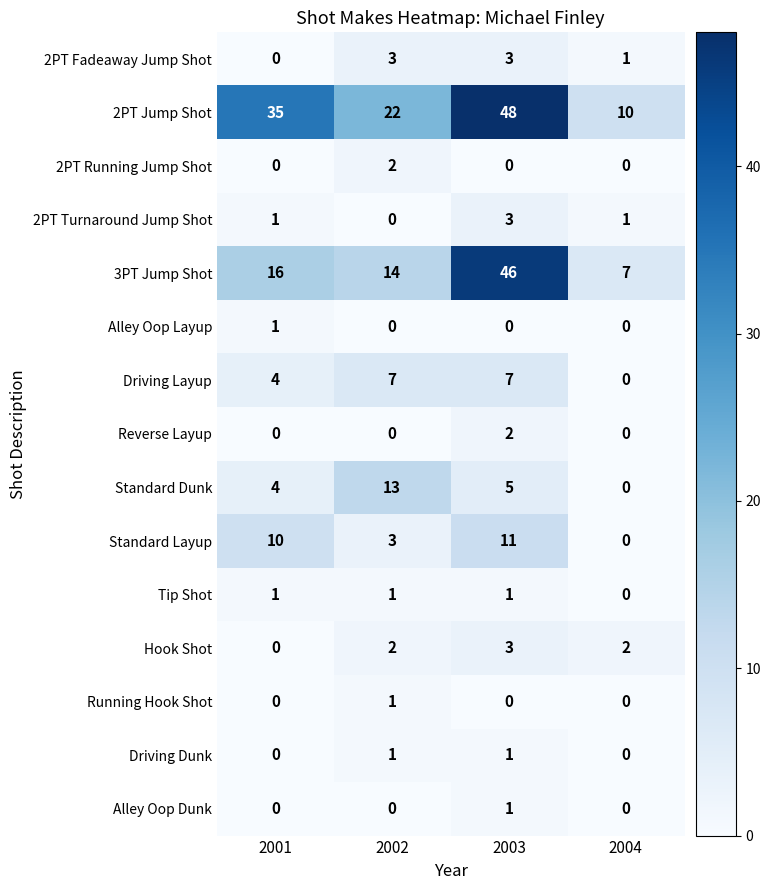

How many Alley Oop Layup values are between 0 and 1?

4